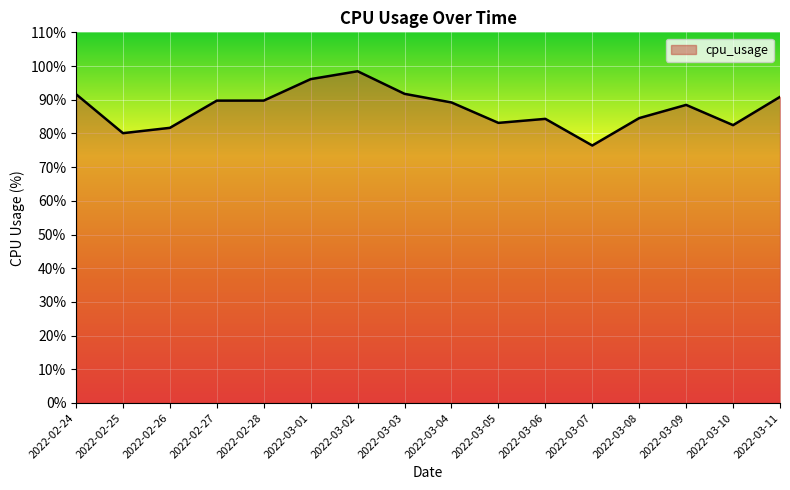

At which category does the chart reach its minimum across all series?

2022-03-07